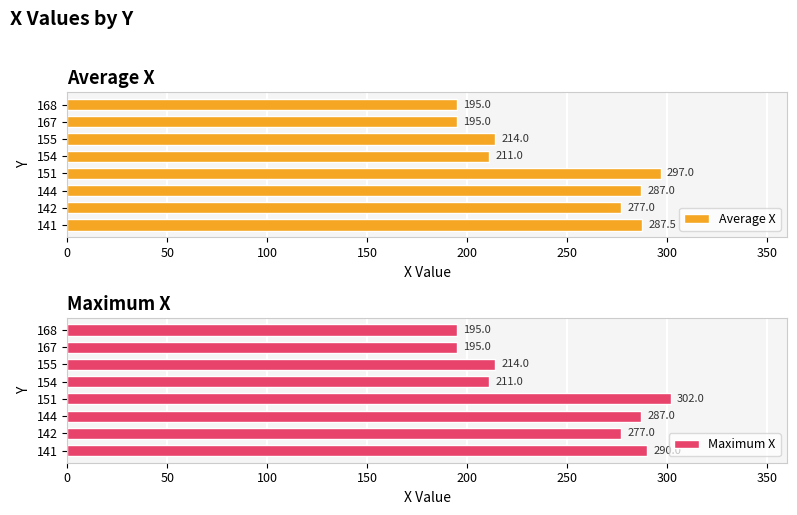

What value does the Average X series have at 141?

287.5